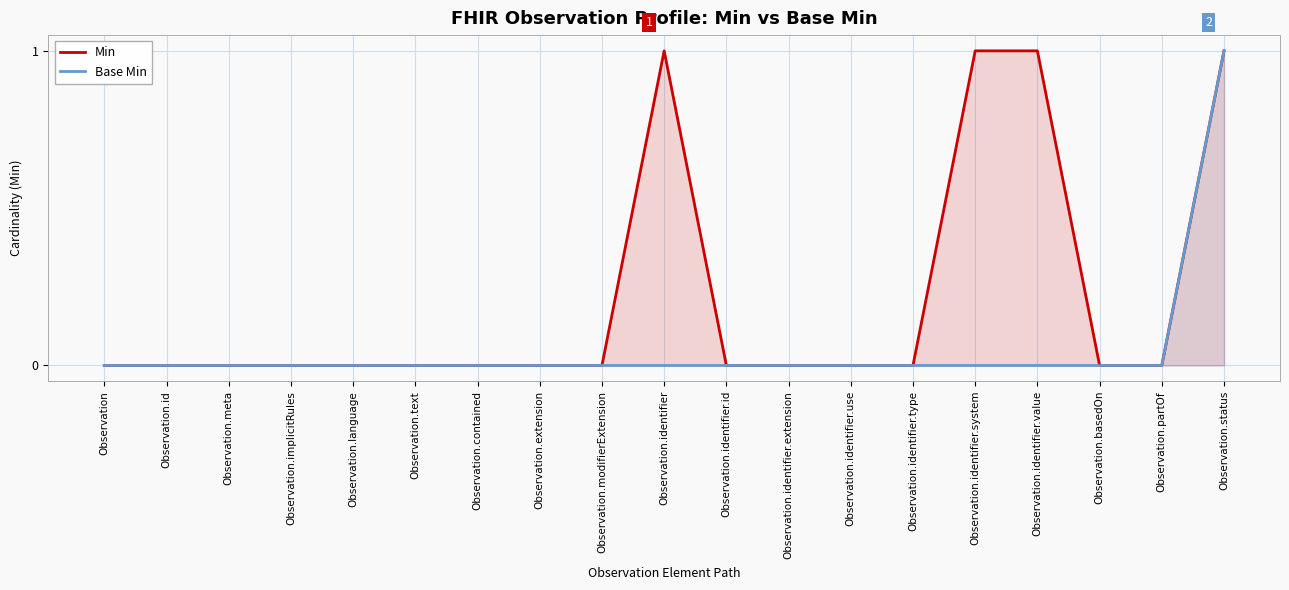

Which series changed the most between Observation.implicitRules and Observation.identifier.system?

Min